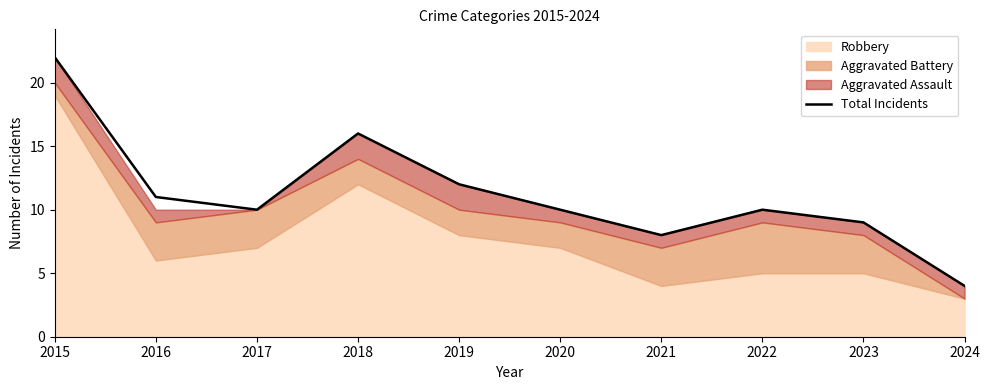

Rank the categories by value from lowest to highest.

2024, 2021, 2023, 2017, 2020, 2022, 2016, 2019, 2018, 2015